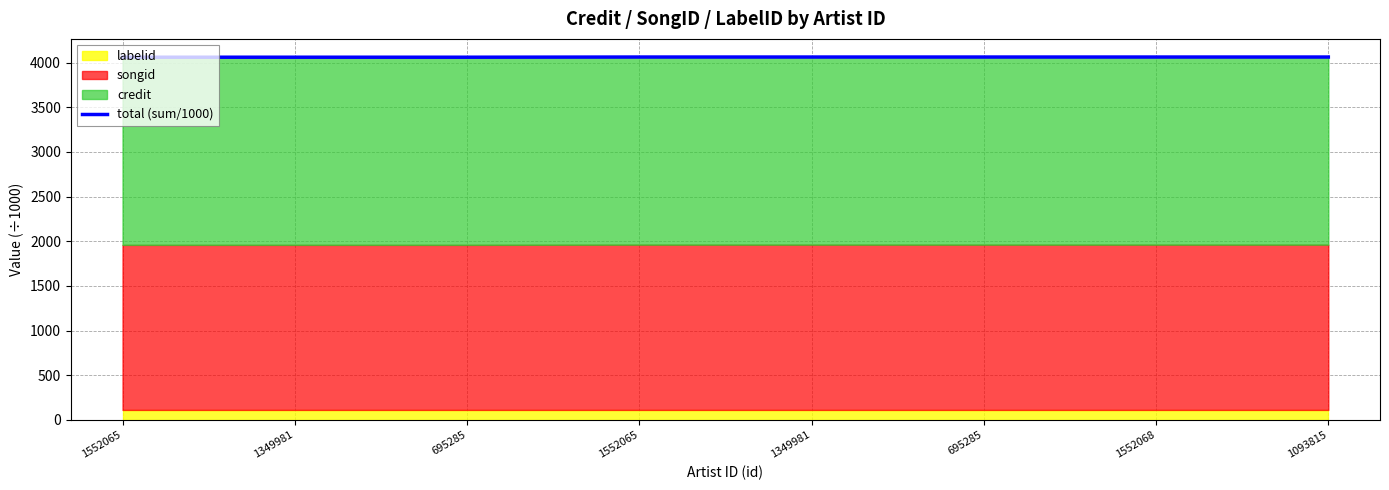

What is the difference between the second highest and second lowest values?

2.1